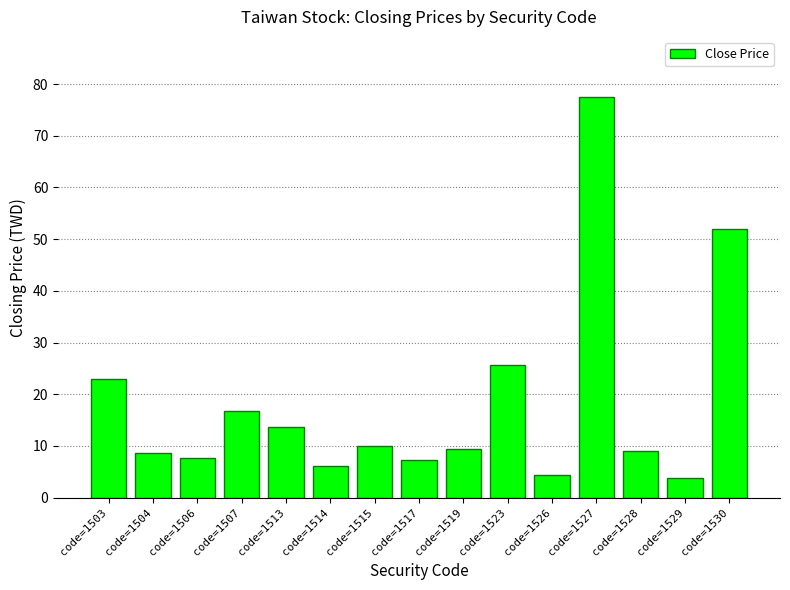

Where does the data first go above 9?

code=1503